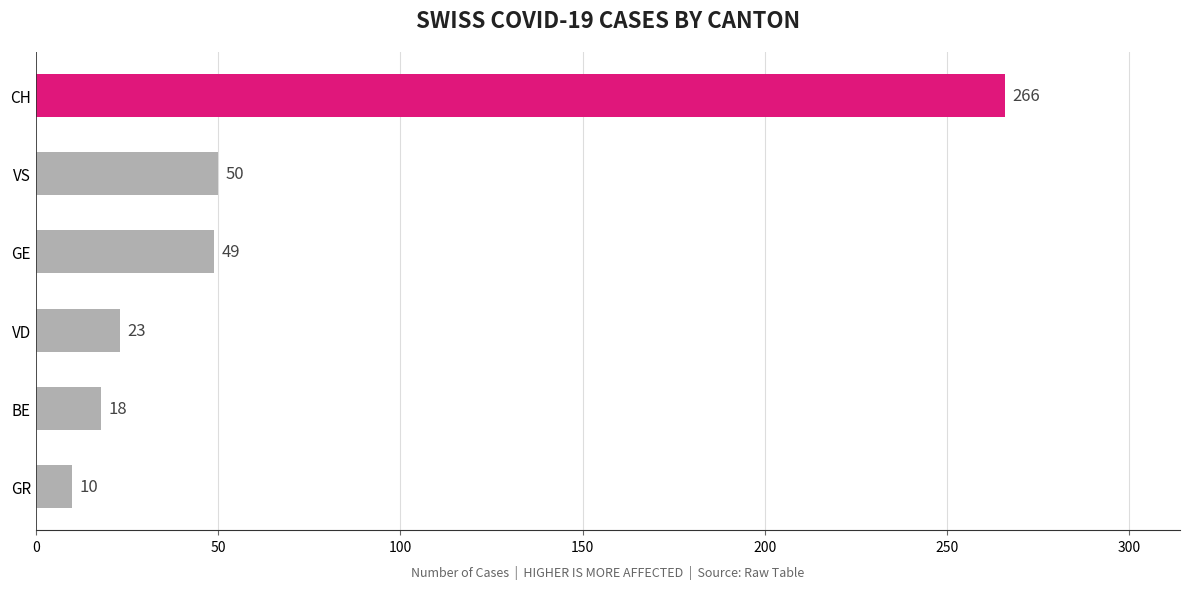

List the labels in order of value, largest first.

CH, VS, GE, VD, BE, GR